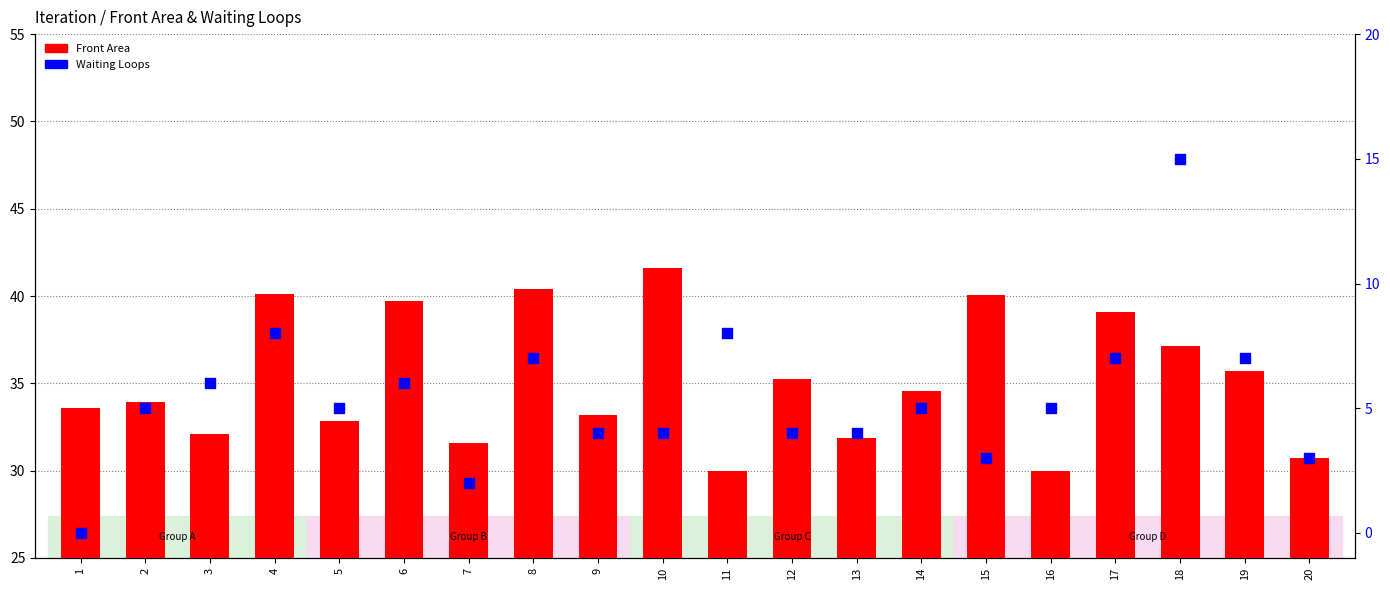

What is the total value across all series at 10?

45.6